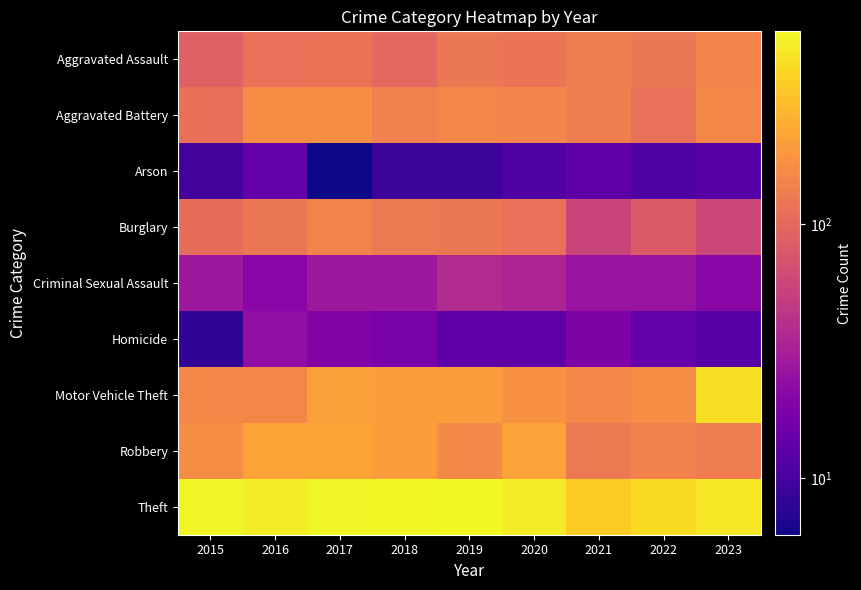

Reading left to right, extract all data points from this chart.

Aggravated Assault: 2015=89	2016=112	2017=115	2018=100	2019=125	2020=119	2021=137	2022=123	2023=148
Aggravated Battery: 2015=111	2016=166	2017=166	2018=140	2019=153	2020=149	2021=137	2022=113	2023=155
Arson: 2015=10	2016=14	2017=6	2018=9	2019=9	2020=11	2021=13	2022=11	2023=12
Burglary: 2015=105	2016=120	2017=146	2018=128	2019=125	2020=112	2021=57	2022=80	2023=59
Criminal Sexual Assault: 2015=28	2016=22	2017=28	2018=28	2019=38	2020=35	2021=26	2022=26	2023=22
Homicide: 2015=8	2016=24	2017=20	2018=18	2019=13	2020=13	2021=19	2022=14	2023=12
Motor Vehicle Theft: 2015=159	2016=154	2017=214	2018=205	2019=205	2020=180	2021=157	2022=166	2023=436
Robbery: 2015=168	2016=221	2017=224	2018=207	2019=162	2020=219	2021=127	2022=143	2023=134
Theft: 2015=547	2016=499	2017=551	2018=557	2019=575	2020=497	2021=359	2022=419	2023=480